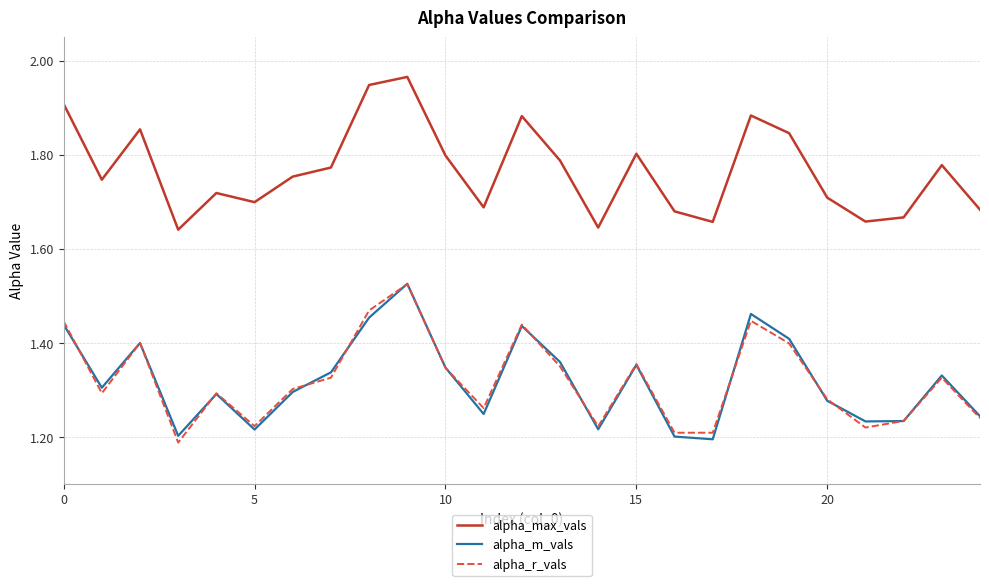

Which series has the largest total across all categories?

alpha_max_vals